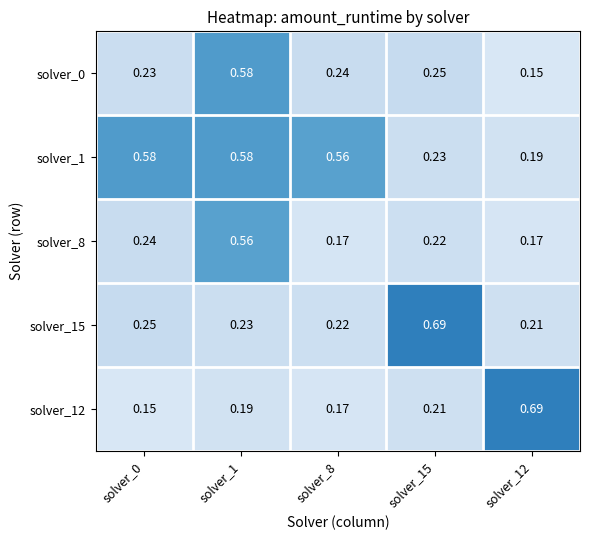

Is the value of solver_12 at solver_0 greater than the value of solver_8 at solver_0?

No